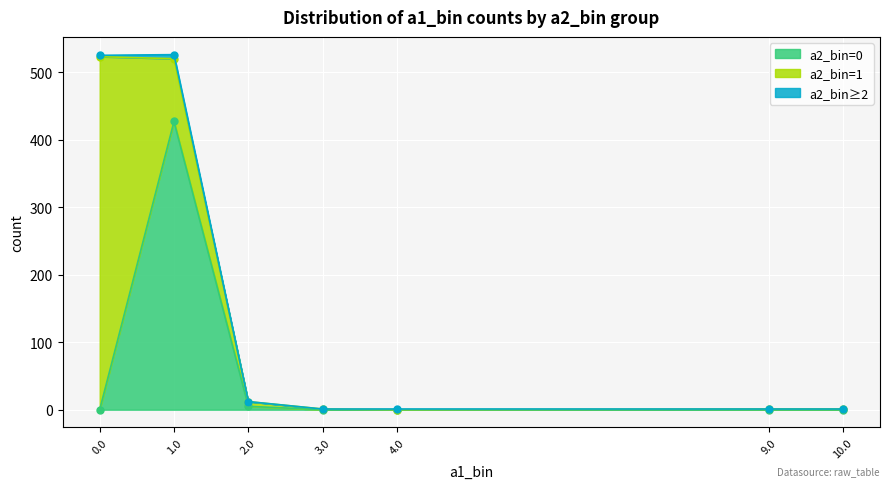

What is the value of the a1_bin point at the 5th from the left?

4.0